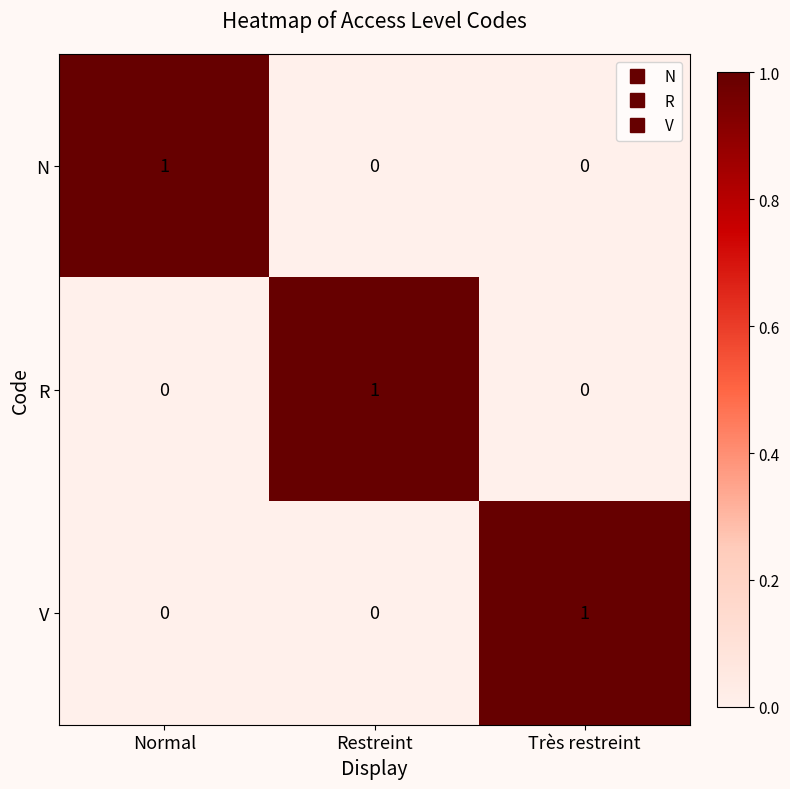

At how many categories does at least one series exceed 0?

3